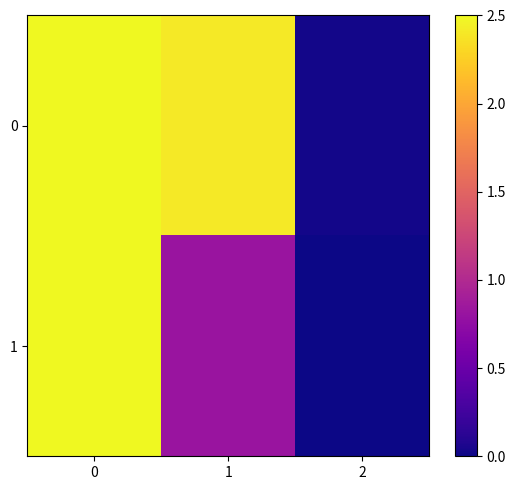

Reading left to right, extract all data points from this chart.

row_0: 0=2.5	1=2.4	2=0.0
row_1: 0=2.5	1=0.8	2=0.0